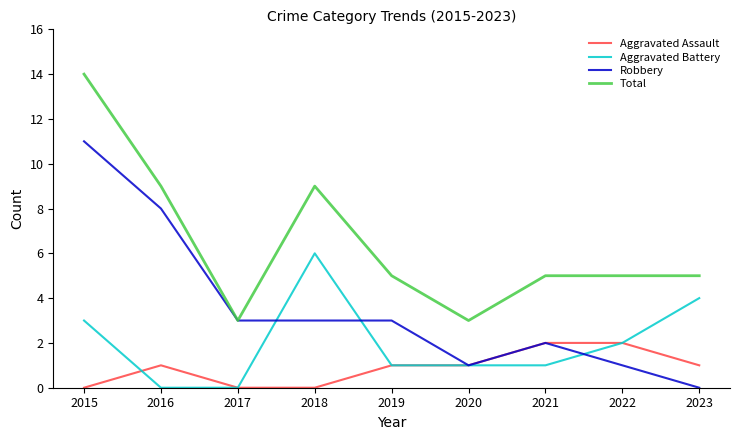

Reading left to right, list all the values displayed in this chart.

Aggravated Assault: 2015=0	2016=1	2017=0	2018=0	2019=1	2020=1	2021=2	2022=2	2023=1
Aggravated Battery: 2015=3	2016=0	2017=0	2018=6	2019=1	2020=1	2021=1	2022=2	2023=4
Robbery: 2015=11	2016=8	2017=3	2018=3	2019=3	2020=1	2021=2	2022=1	2023=0
Total: 2015=14	2016=9	2017=3	2018=9	2019=5	2020=3	2021=5	2022=5	2023=5